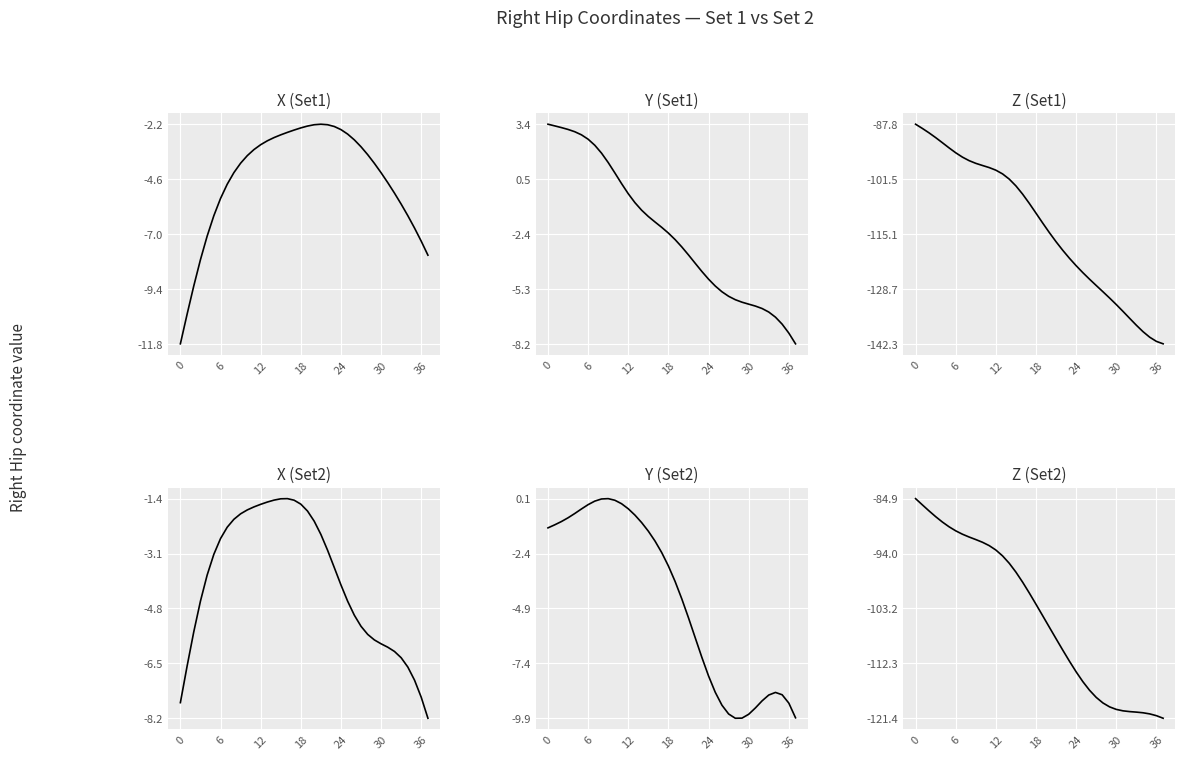

What is the label of the 14th point from the right?

24